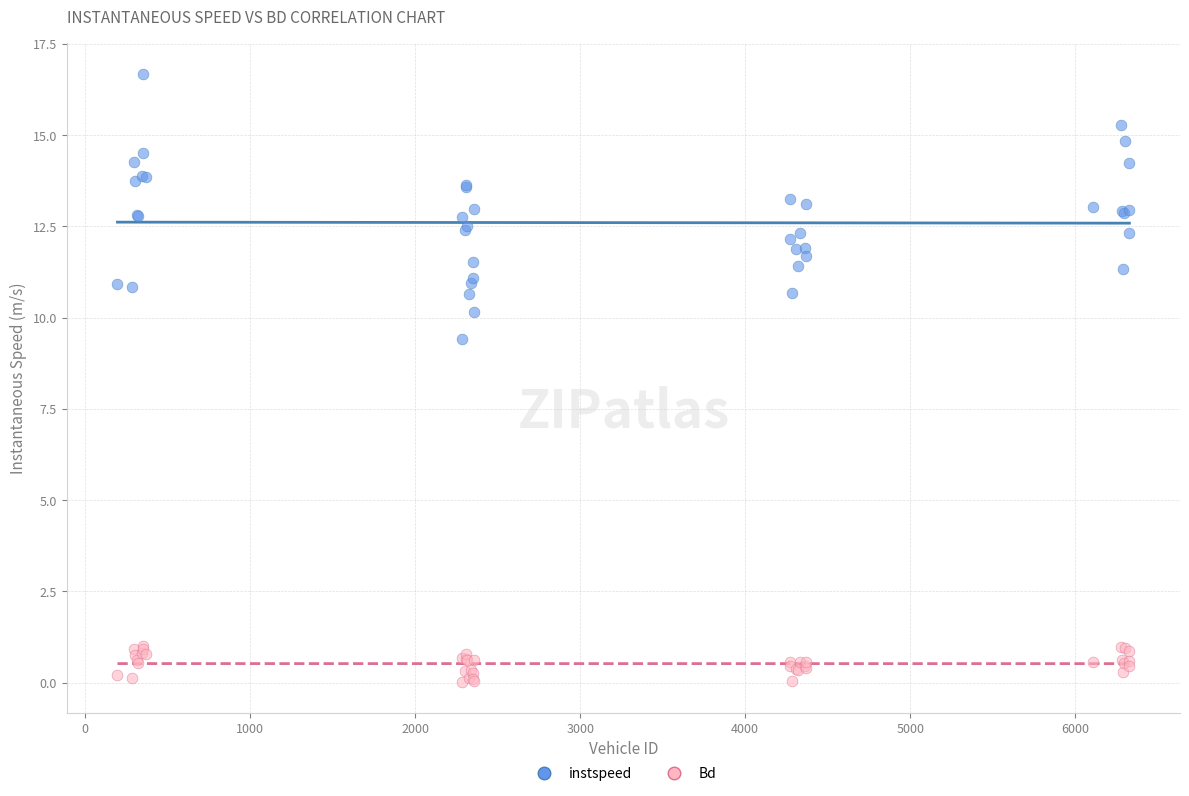

Across all series, what Y value is closest to 8?

9.4